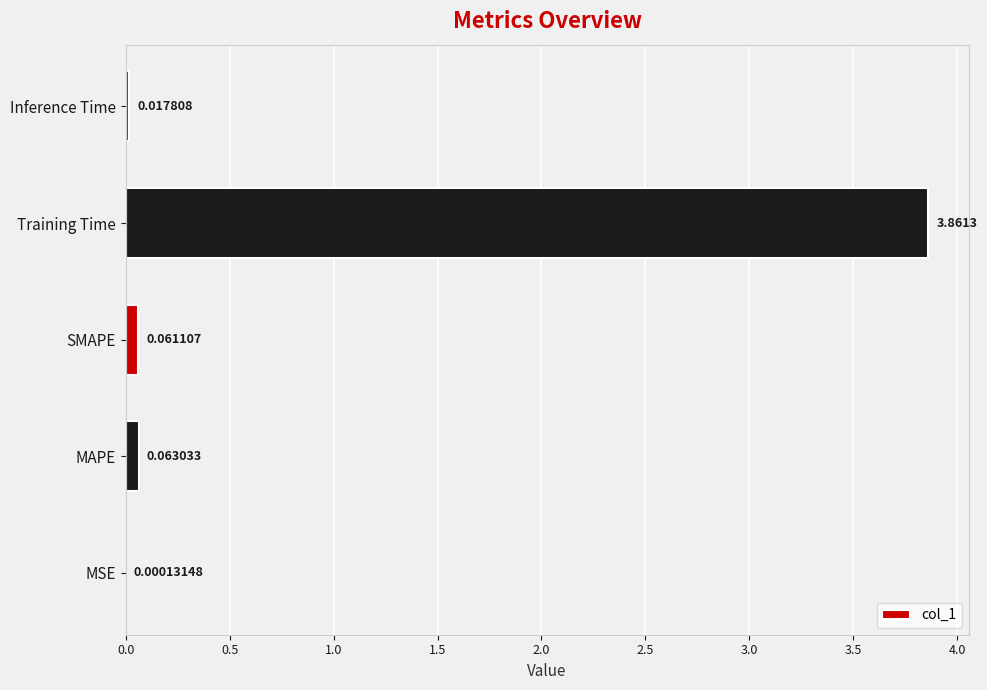

Does the chart contain stacked bars?

No